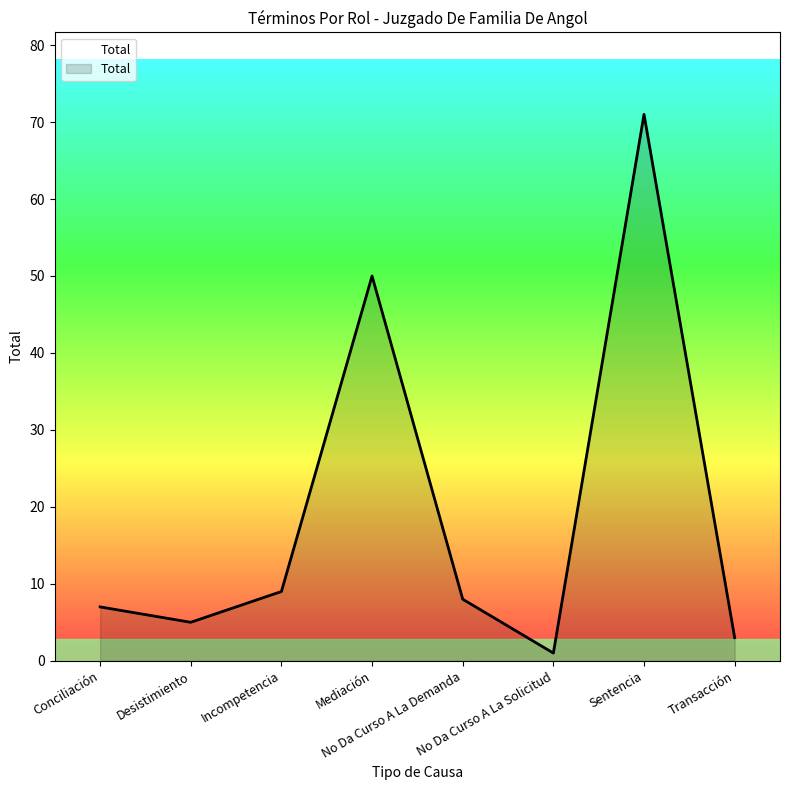

Rank the categories by value from highest to lowest.

Sentencia, Mediación, Incompetencia, No Da Curso A La Demanda, Conciliación, Desistimiento, Transacción, No Da Curso A La Solicitud